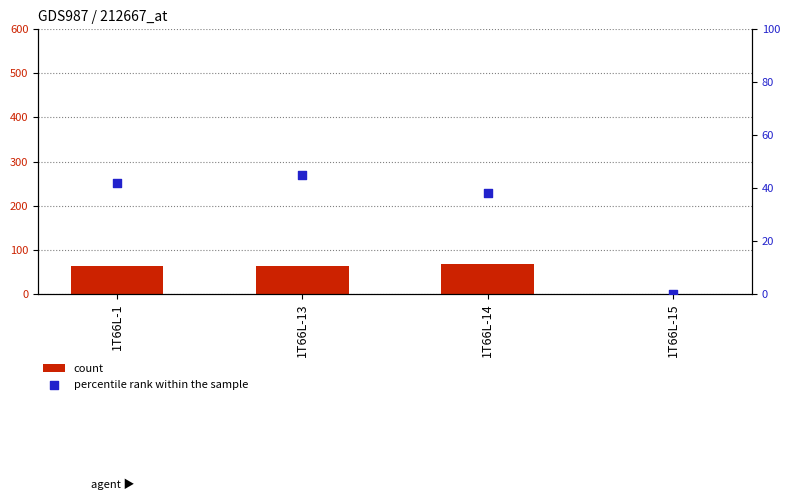

Which series contains the lowest Y value?

percentile rank within the sample